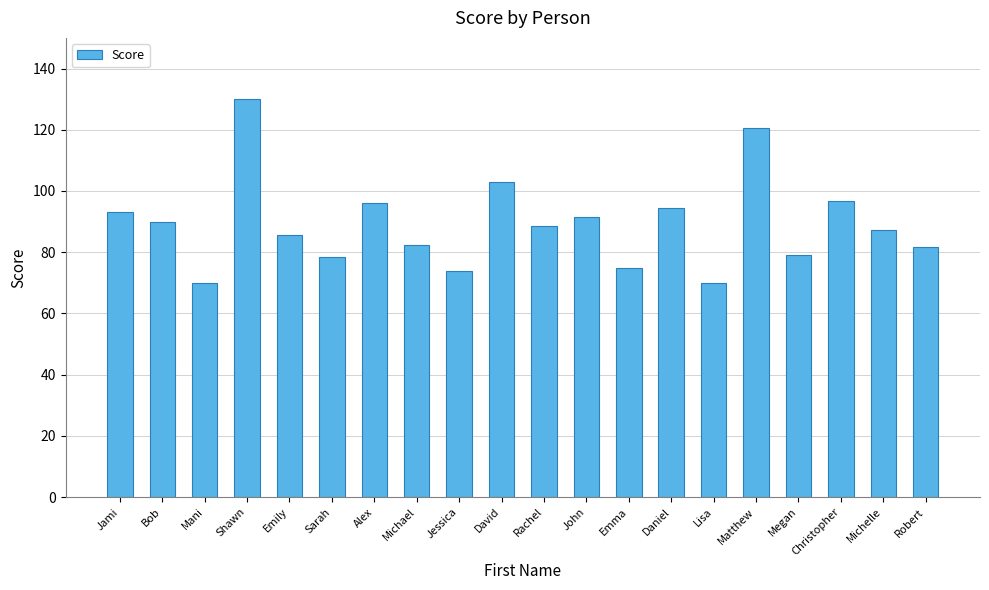

Between Daniel and David, which is larger?

David